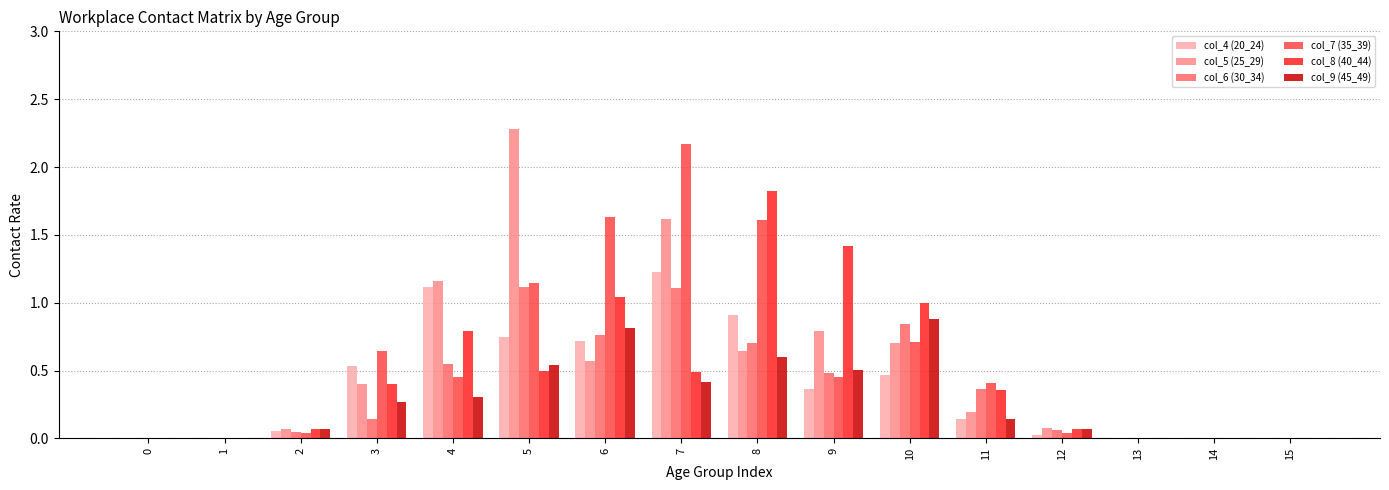

The value of col_5 (25_29) at 1 is 0.0. True or false?

True